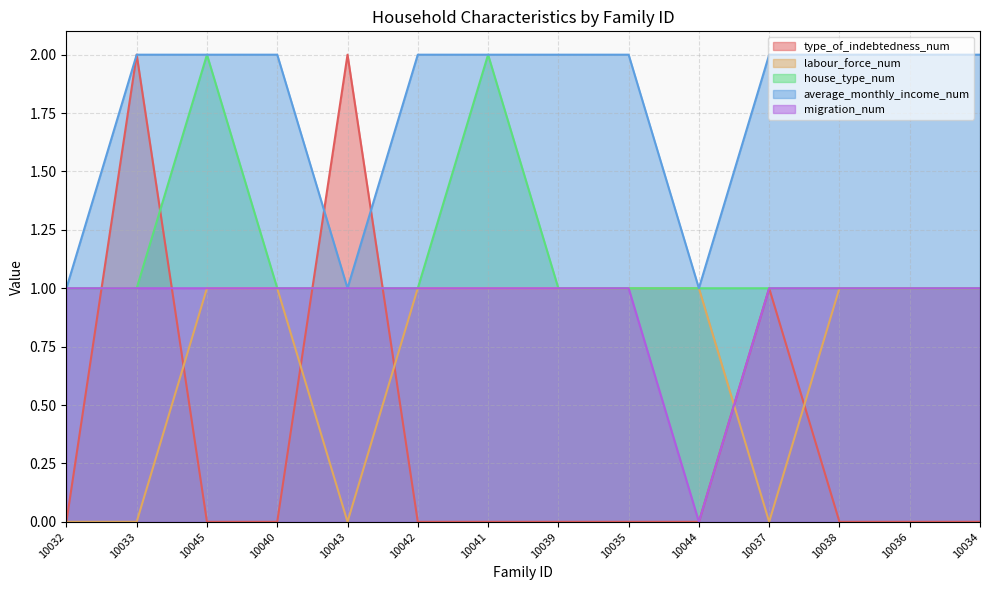

Between 10033 and 10039, which series saw the biggest shift?

type_of_indebtedness_num